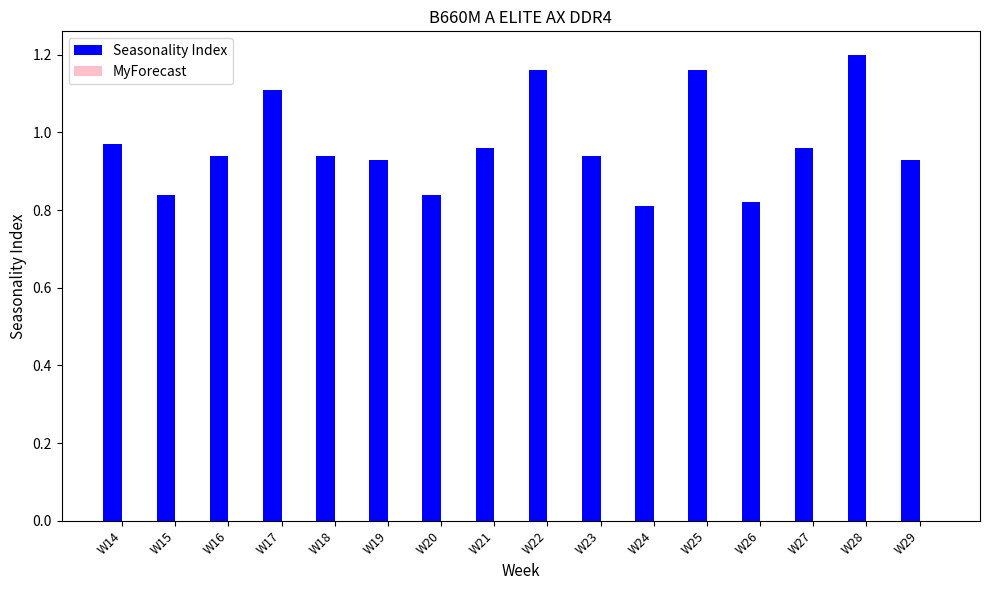

The value at W29 is 1.6. True or false?

False